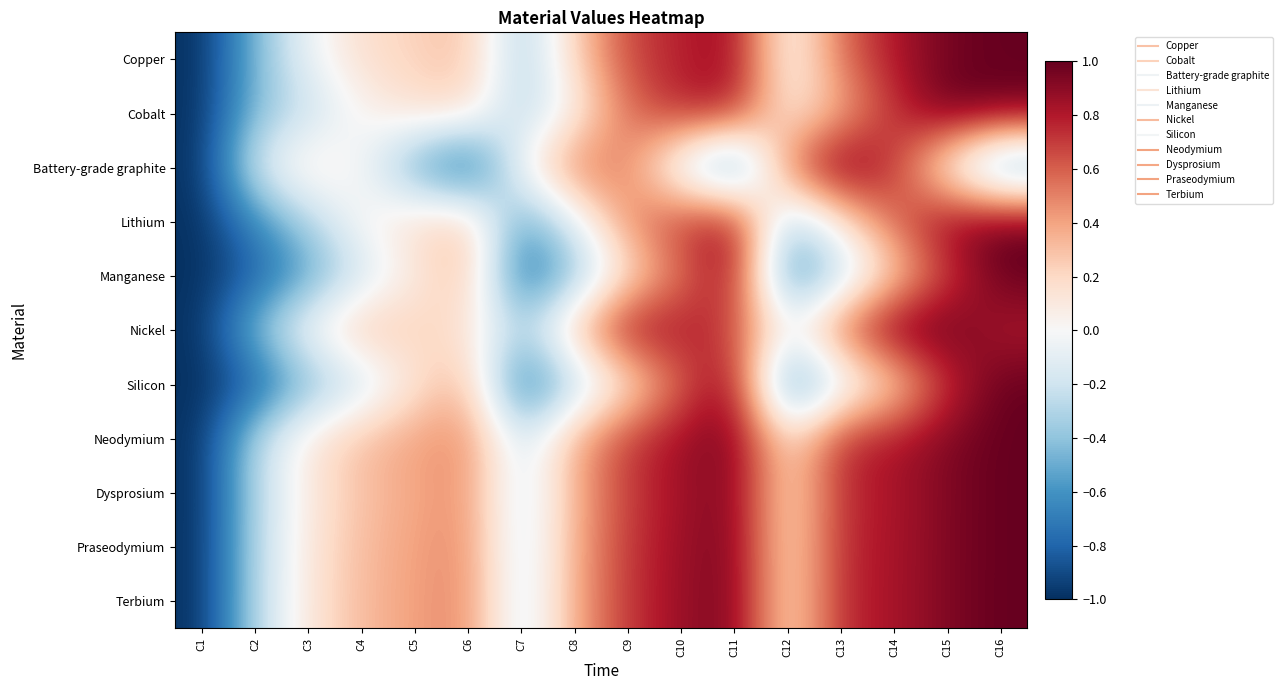

Reading right to left, list all the values displayed in this chart.

Copper: C16=1.0	C15=1.0	C14=0.8	C13=0.6	C12=-0.0	C11=0.9	C10=0.8	C9=0.7	C8=0.2	C7=-0.4	C6=0.3	C5=0.2	C4=0.2	C3=-0.1	C2=-0.5	C1=-1.0
Cobalt: C16=1.0	C15=1.0	C14=0.7	C13=0.4	C12=0.1	C11=0.8	C10=0.8	C9=0.6	C8=0.0	C7=-0.3	C6=0.2	C5=0.2	C4=0.0	C3=-0.2	C2=-0.4	C1=-1.0
Battery-grade graphite: C16=-0.6	C15=0.0	C14=0.7	C13=1.0	C12=0.6	C11=-0.7	C10=-0.2	C9=0.5	C8=0.5	C7=0.0	C6=-0.9	C5=-0.5	C4=-0.0	C3=0.1	C2=-0.2	C1=-1.0
Lithium: C16=1.0	C15=0.9	C14=0.6	C13=0.1	C12=-0.4	C11=0.9	C10=0.7	C9=0.5	C8=-0.1	C7=-0.6	C6=0.3	C5=0.2	C4=0.0	C3=-0.3	C2=-0.6	C1=-1.0
Manganese: C16=1.0	C15=0.7	C14=0.2	C13=-0.3	C12=-0.7	C11=0.9	C10=0.5	C9=0.1	C8=-0.4	C7=-0.8	C6=0.3	C5=0.1	C4=-0.2	C3=-0.5	C2=-0.8	C1=-1.0
Nickel: C16=0.8	C15=1.0	C14=1.0	C13=0.6	C12=-0.0	C11=0.7	C10=0.8	C9=0.9	C8=0.3	C7=-0.3	C6=0.1	C5=0.2	C4=0.3	C3=0.0	C2=-0.4	C1=-1.0
Silicon: C16=1.0	C15=0.7	C14=0.2	C13=-0.2	C12=-0.7	C11=0.9	C10=0.6	C9=0.1	C8=-0.3	C7=-0.8	C6=0.3	C5=0.1	C4=-0.2	C3=-0.5	C2=-0.8	C1=-1.0
Neodymium: C16=1.0	C15=0.9	C14=0.8	C13=0.8	C12=0.1	C11=1.0	C10=0.9	C9=0.7	C8=0.4	C7=-0.2	C6=0.5	C5=0.4	C4=0.3	C3=0.1	C2=-0.3	C1=-1.0
Dysprosium: C16=1.0	C15=0.9	C14=0.8	C13=0.7	C12=0.1	C11=0.9	C10=0.8	C9=0.7	C8=0.4	C7=-0.2	C6=0.5	C5=0.4	C4=0.3	C3=0.1	C2=-0.3	C1=-1.0
Praseodymium: C16=1.0	C15=0.9	C14=0.8	C13=0.8	C12=0.1	C11=1.0	C10=0.9	C9=0.7	C8=0.4	C7=-0.2	C6=0.5	C5=0.4	C4=0.3	C3=0.1	C2=-0.3	C1=-1.0
Terbium: C16=1.0	C15=0.9	C14=0.8	C13=0.8	C12=0.1	C11=1.0	C10=0.9	C9=0.7	C8=0.4	C7=-0.2	C6=0.5	C5=0.4	C4=0.3	C3=0.1	C2=-0.3	C1=-1.0